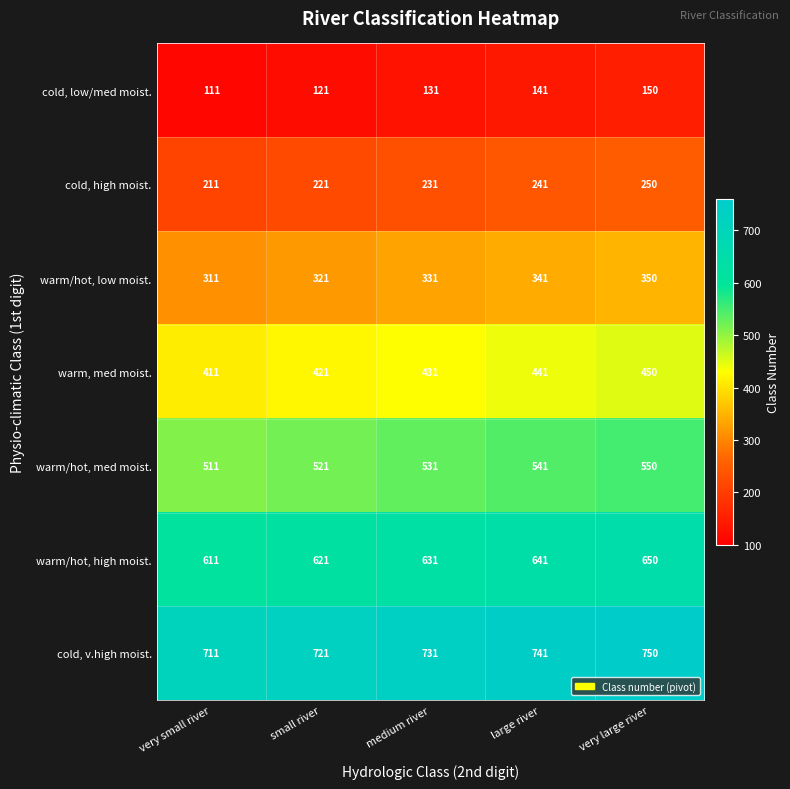

At which category does the chart reach its minimum across all series?

very small river